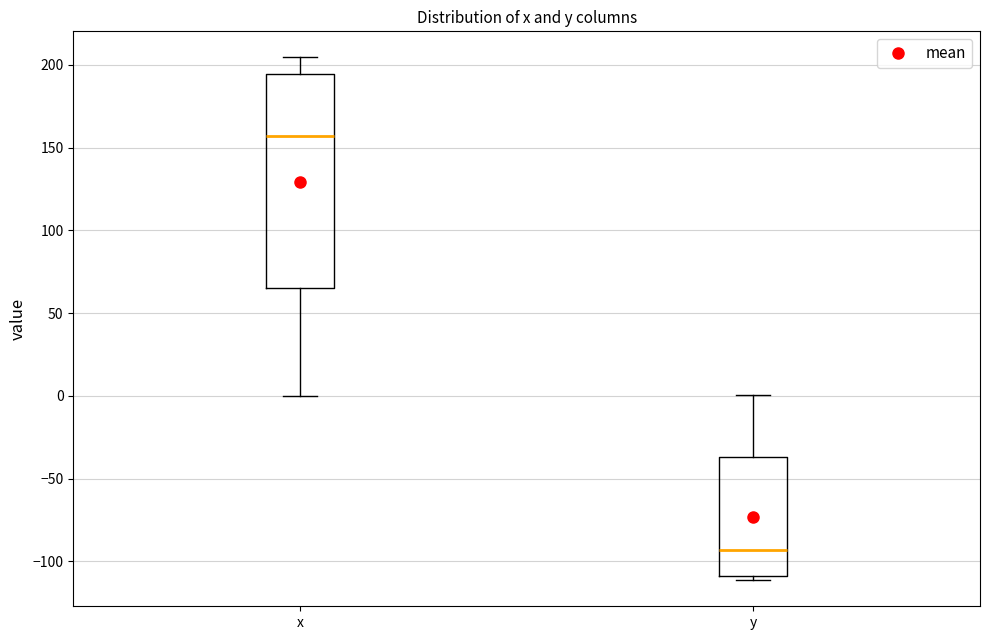

Which box is the tallest, from its lower edge to its upper edge?

x